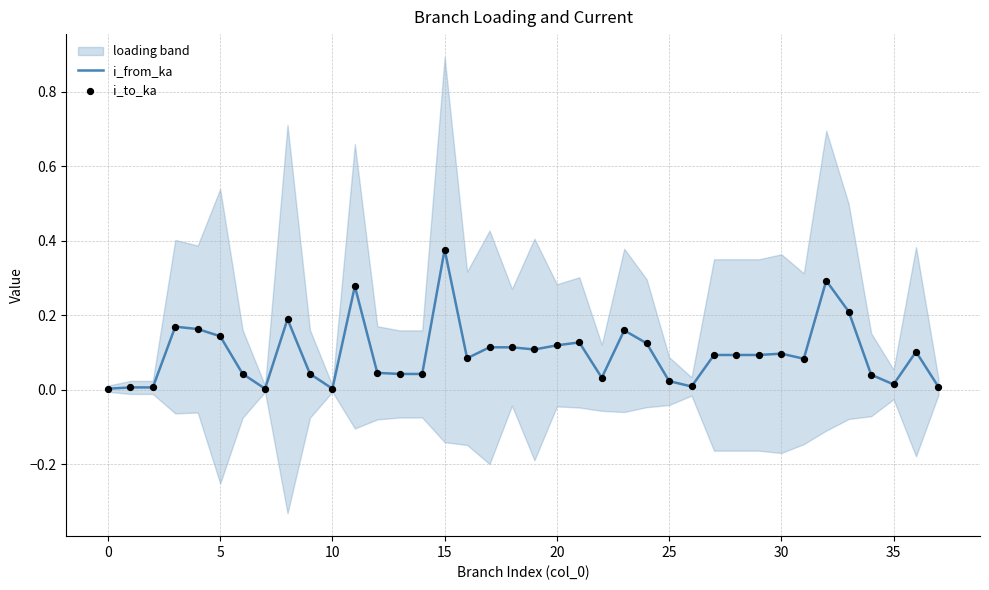

At which label does i_from_ka reach its peak?

15